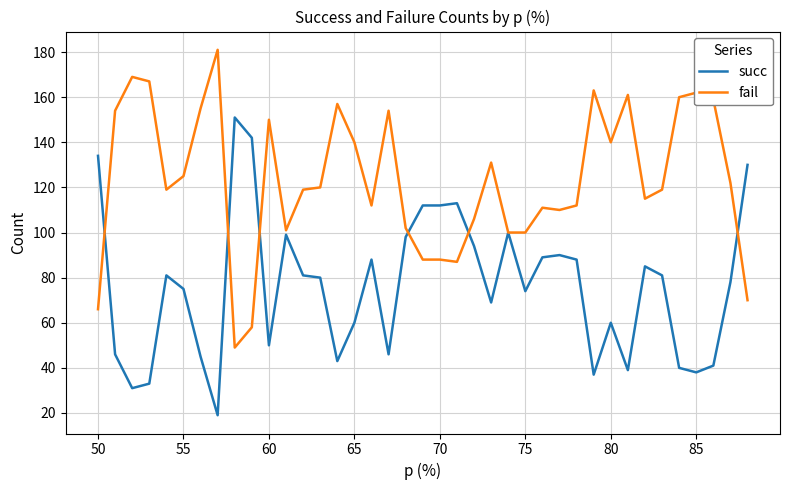

List the series in order of their peak value, highest first.

fail, succ